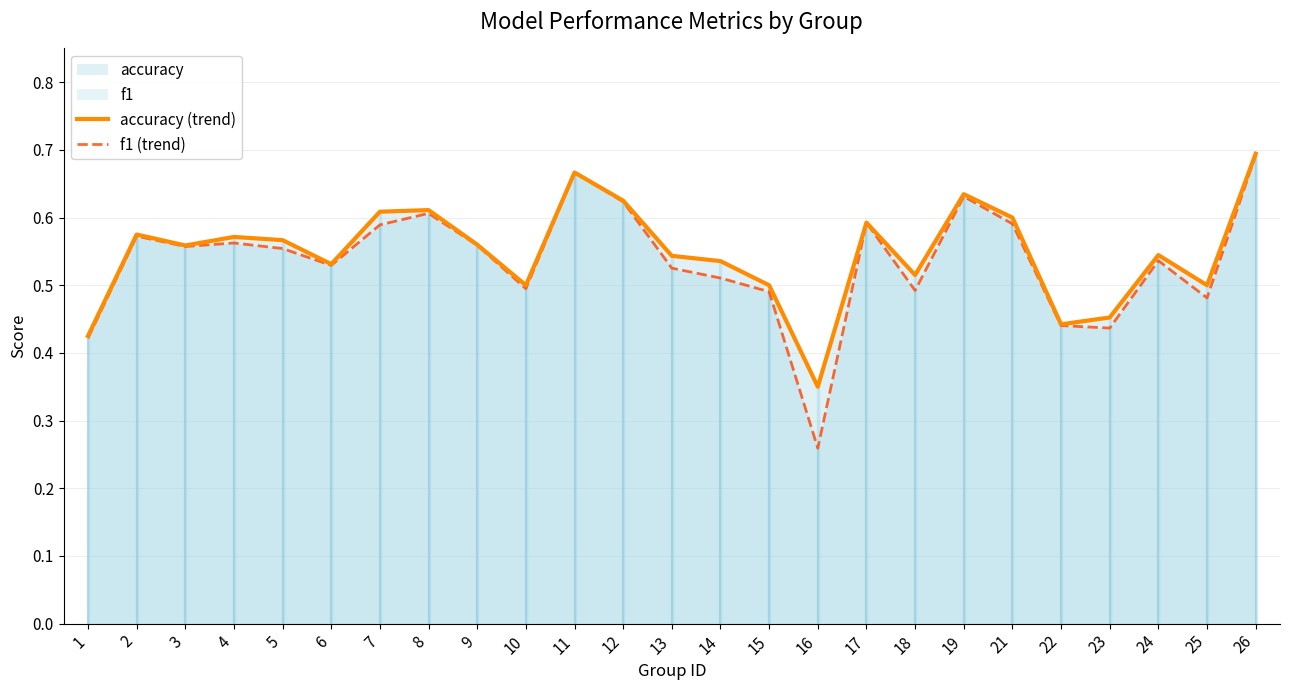

Which series has the widest spread of values?

f1 (trend)